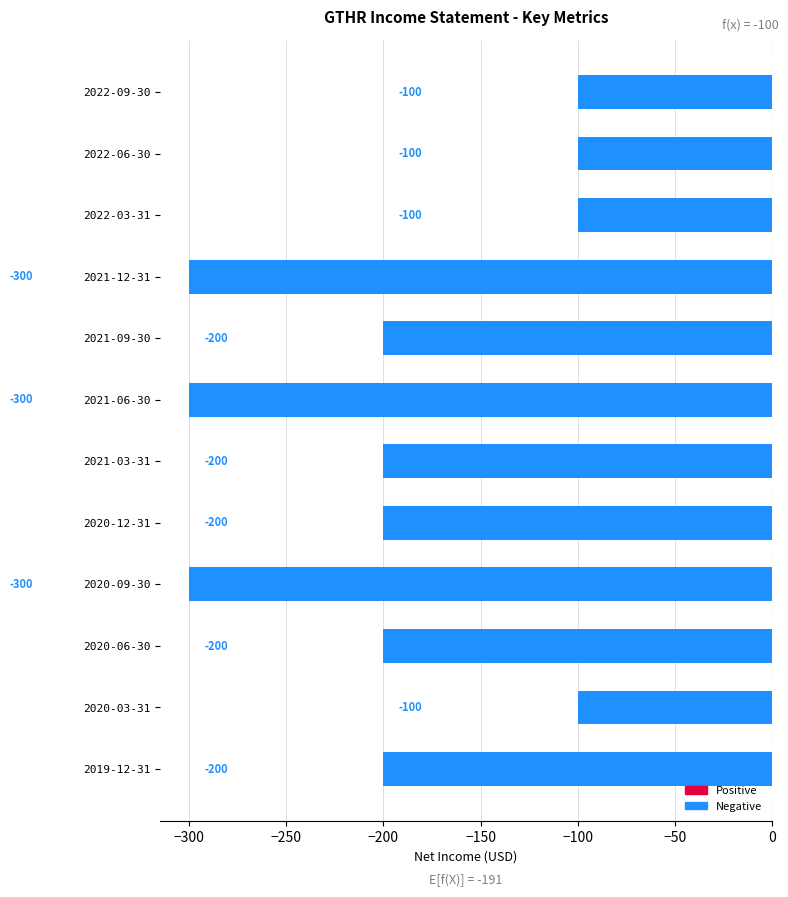

How many bars are there in total?

12